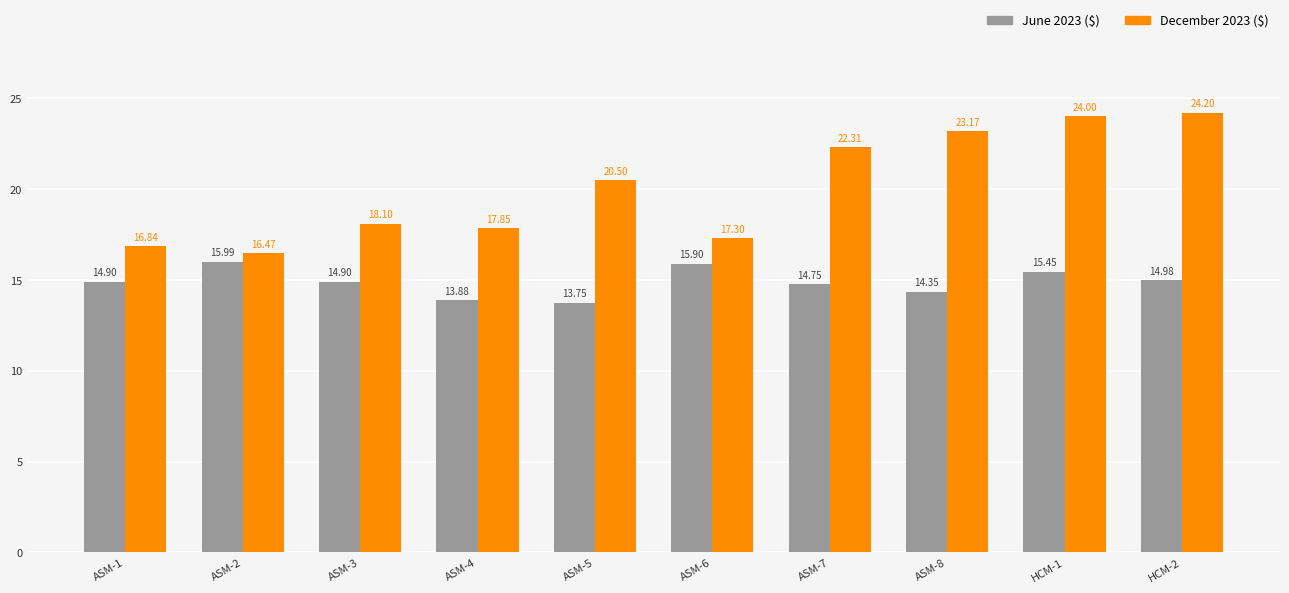

How many data points in June 2023 ($) are less than 14?

2